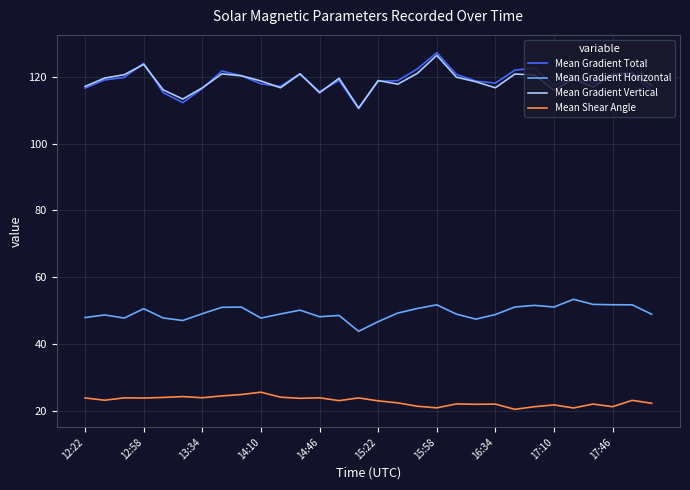

True or false: Mean Gradient Total and Mean Gradient Horizontal cross at least once.

False